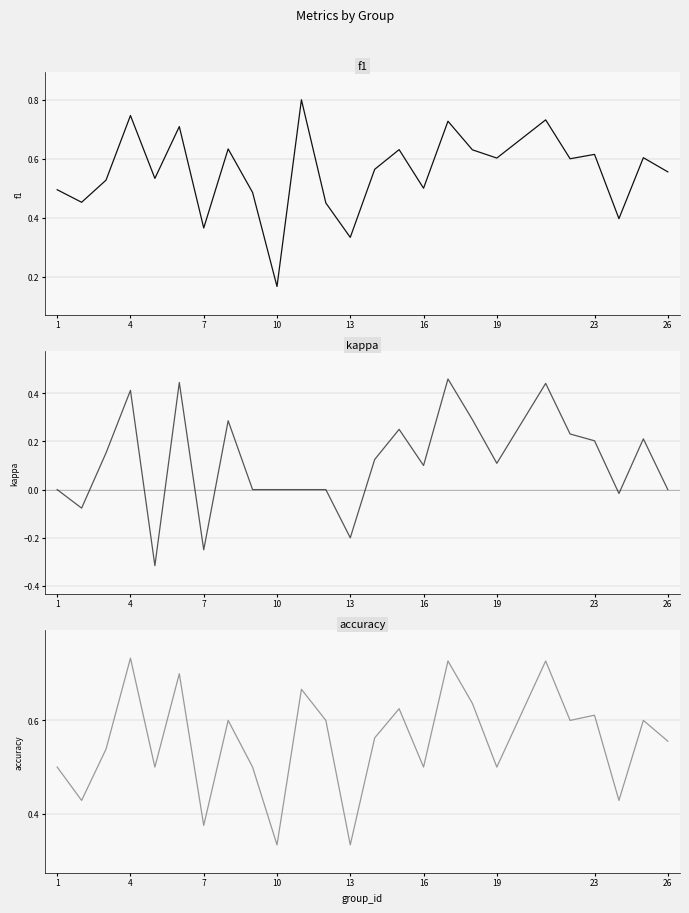

What is the difference between the second highest and second lowest values in the kappa series?

0.7